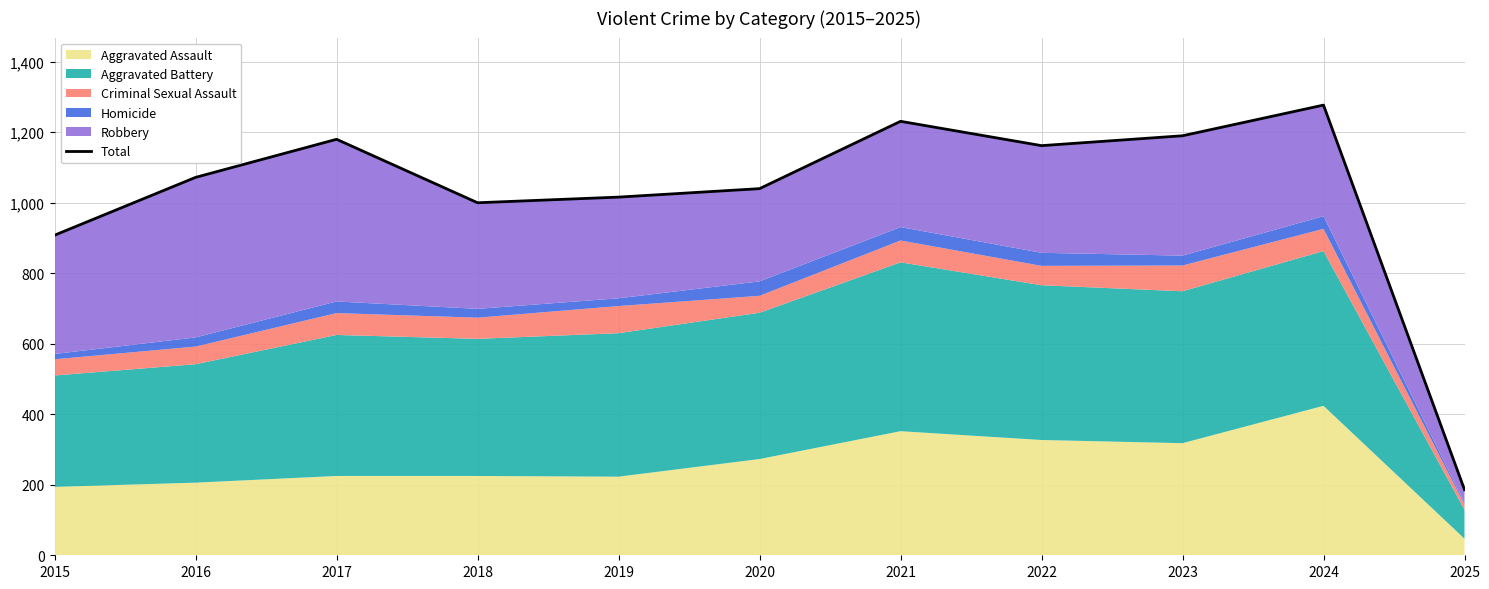

How many interior local valleys (lower than both neighbors) does the data have?

2